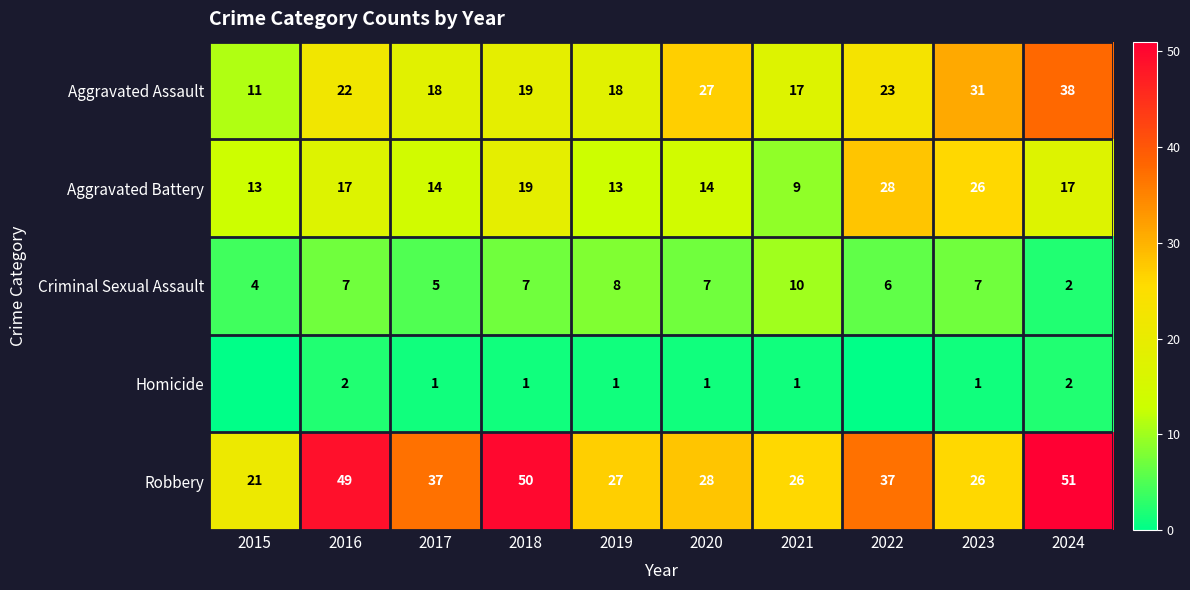

Is it true that Aggravated Battery equals 24 at 2017?

False